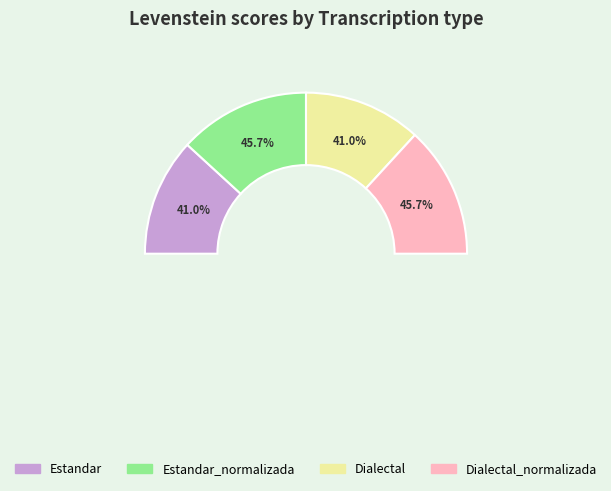

What is the largest slice in the pie chart?

Estandar_normalizada